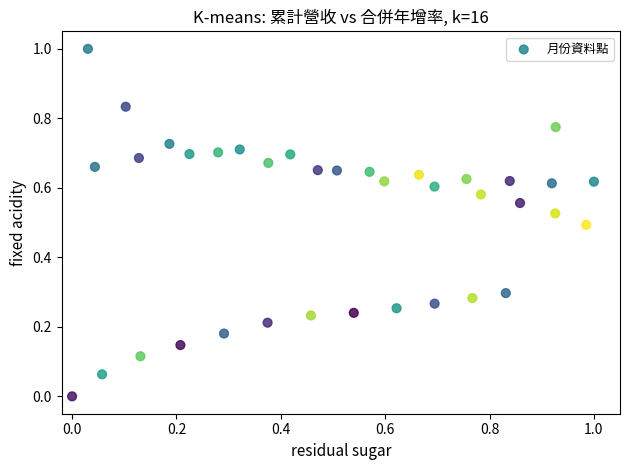

What is the range of X values (max minus min)?

1.0